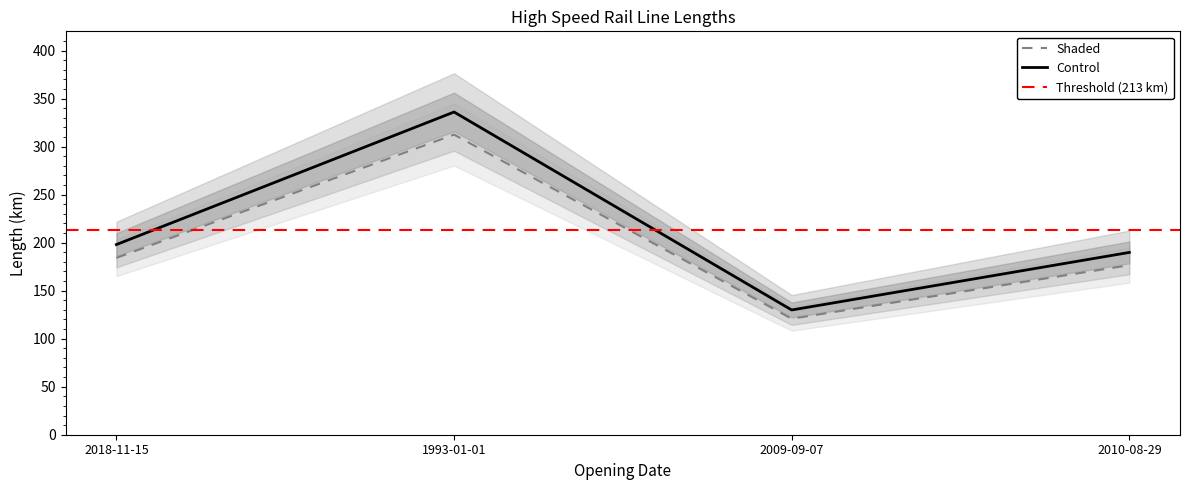

Rank the categories by value from highest to lowest.

1993-01-01, 2018-11-15, 2010-08-29, 2009-09-07